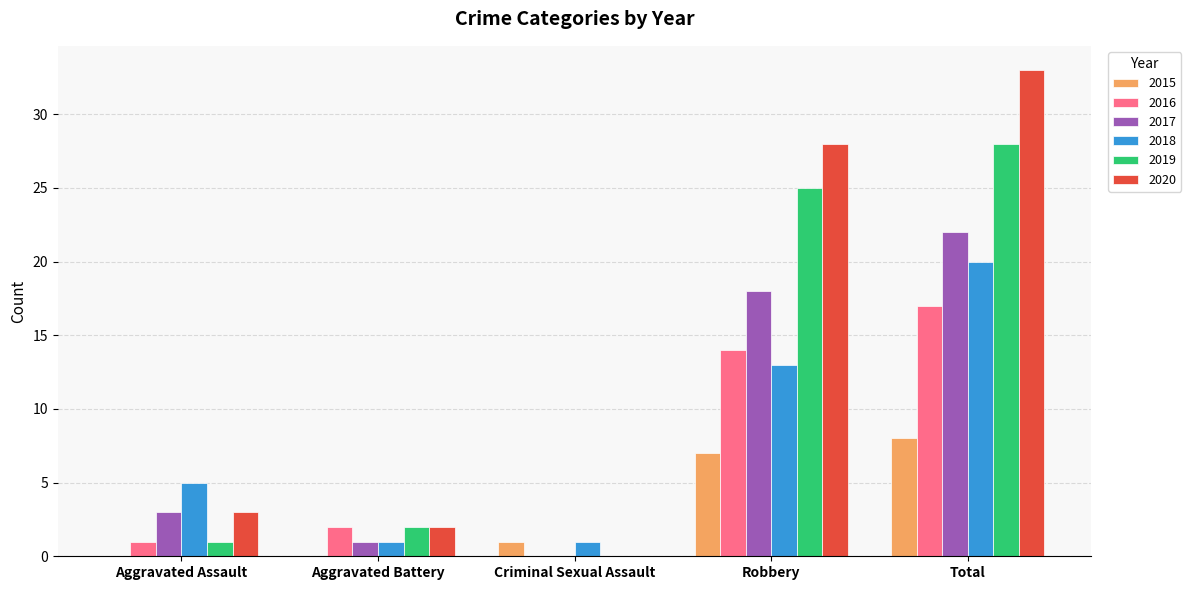

Which label corresponds to the largest value in the chart?

Total